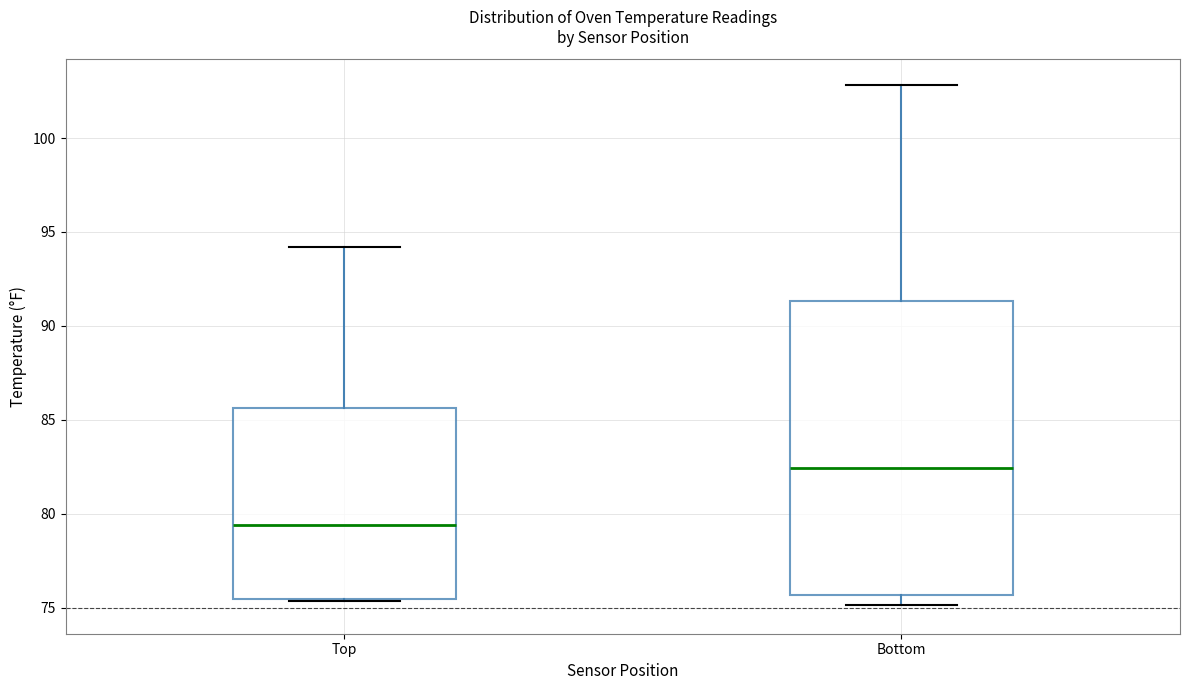

Which box's median line is the lowest?

Top